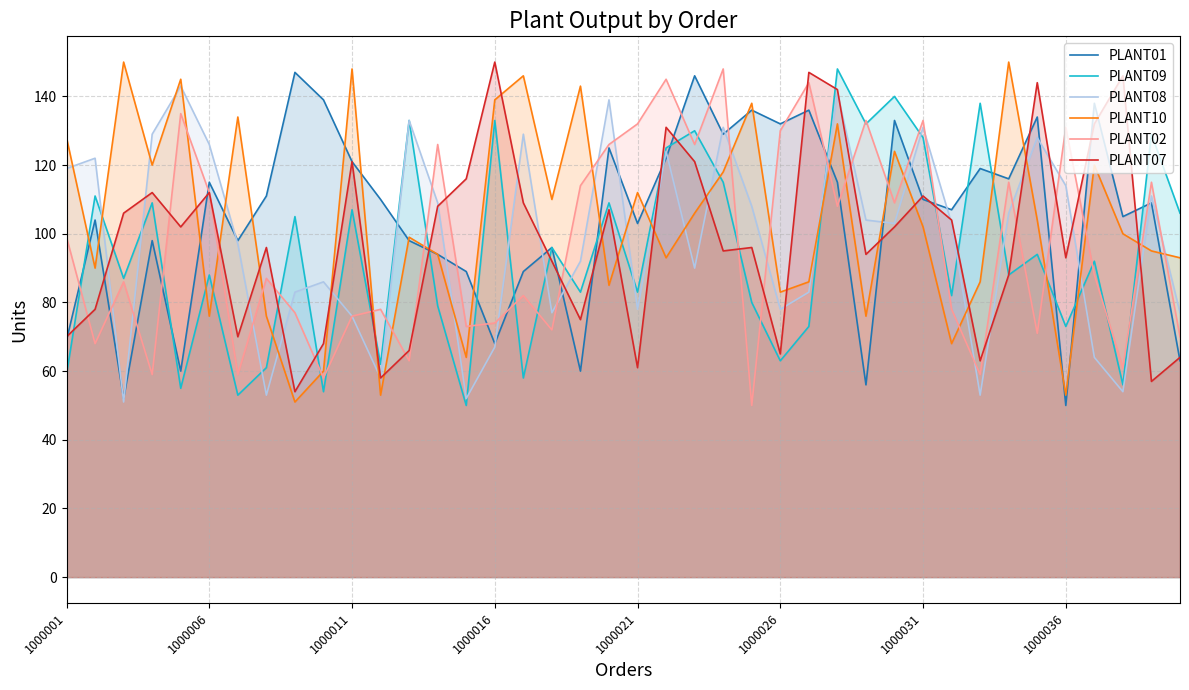

How many values in the PLANT09 series are below 92?

20